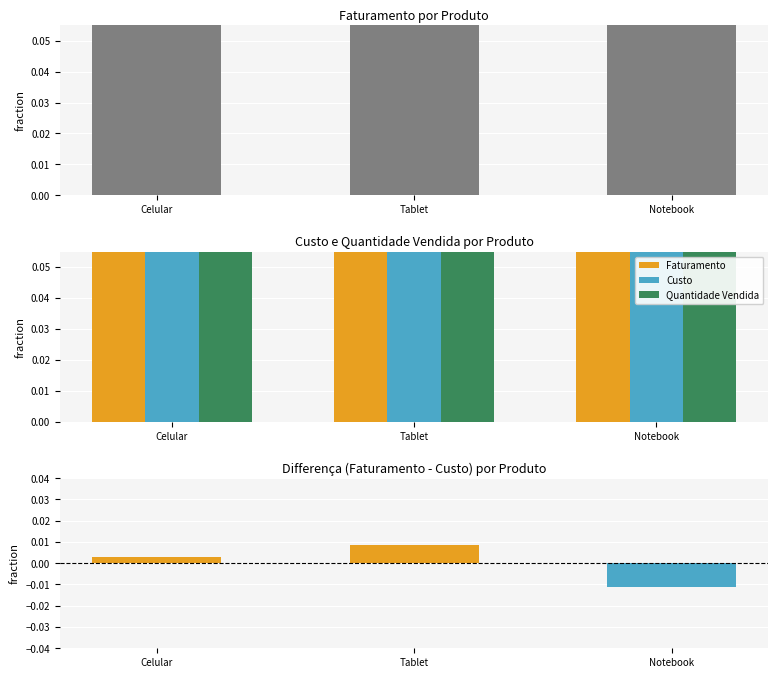

The value of Faturamento at Tablet is 0.4. True or false?

False